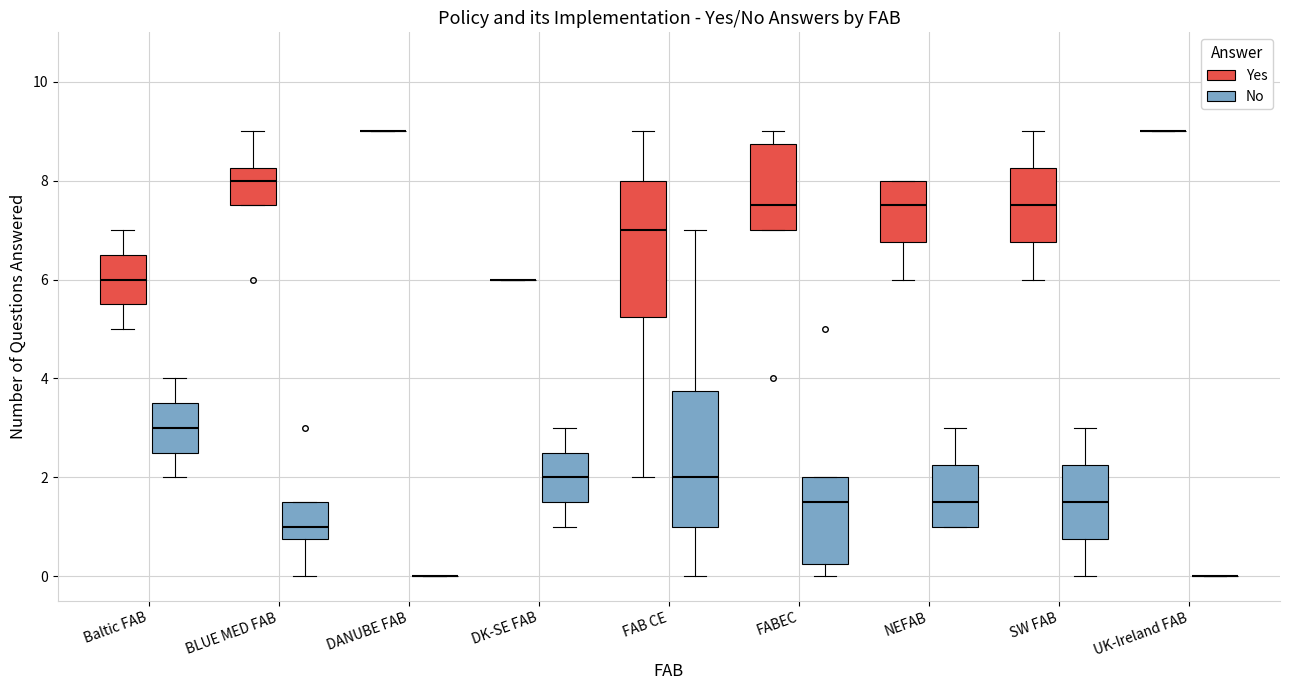

Where does the upper whisker of the box for Baltic FAB (Yes) end on the y-axis? The values are not printed on the chart, so give them approximately, as read against the axis.

7.0